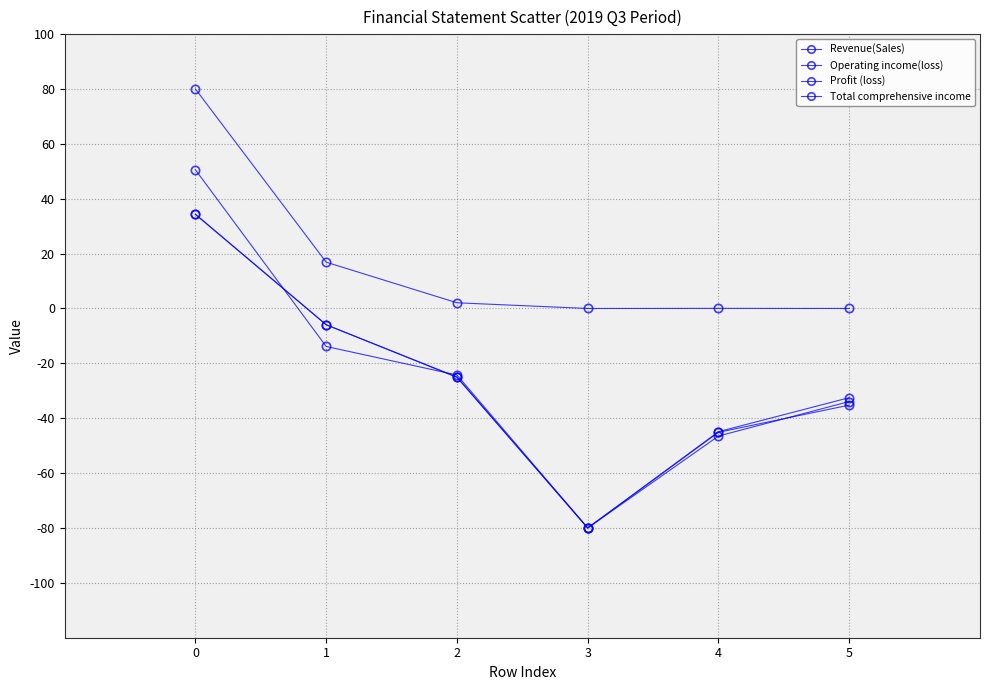

How many series are shown in this chart?

4